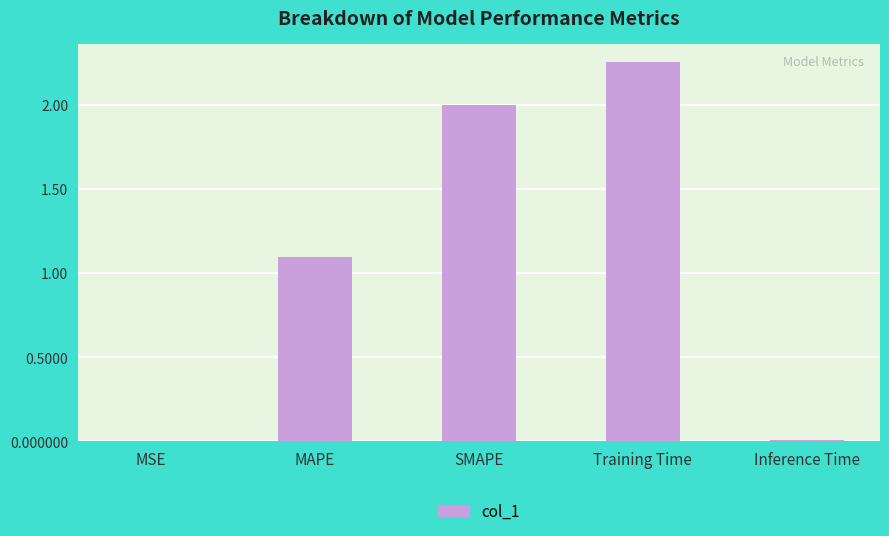

How many distinct data groups are displayed?

1